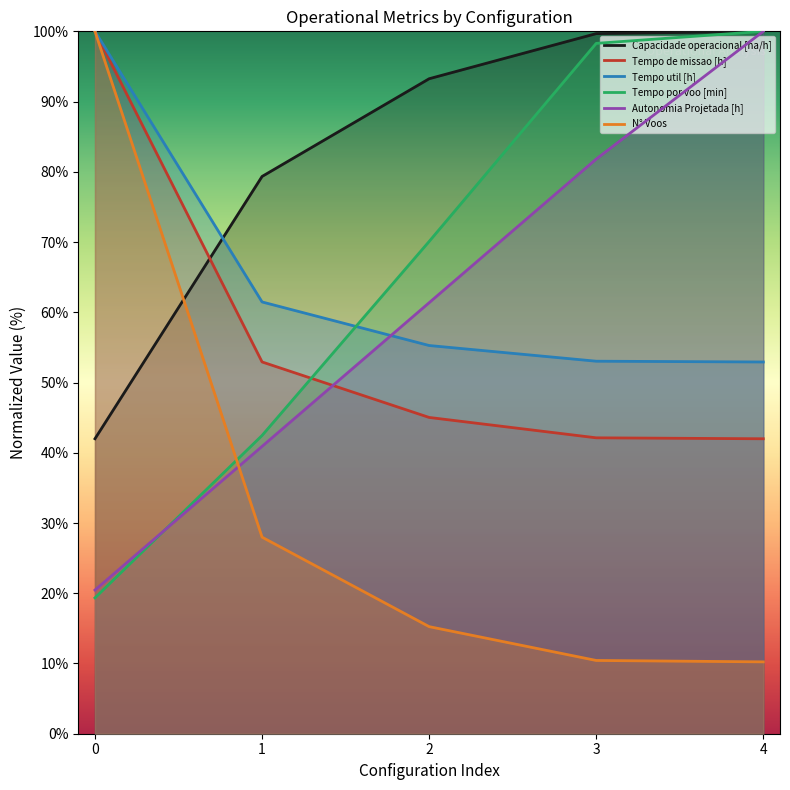

The Capacidade operacional [ha/h] series shows 93.3 at 2. True or false?

True